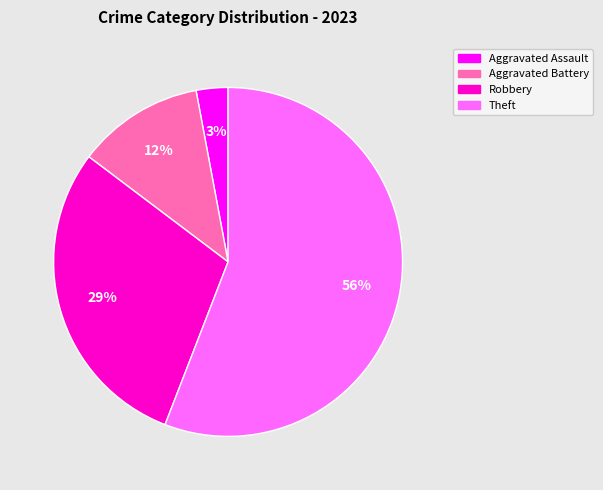

To the nearest percent, what is the average slice percentage?

25%